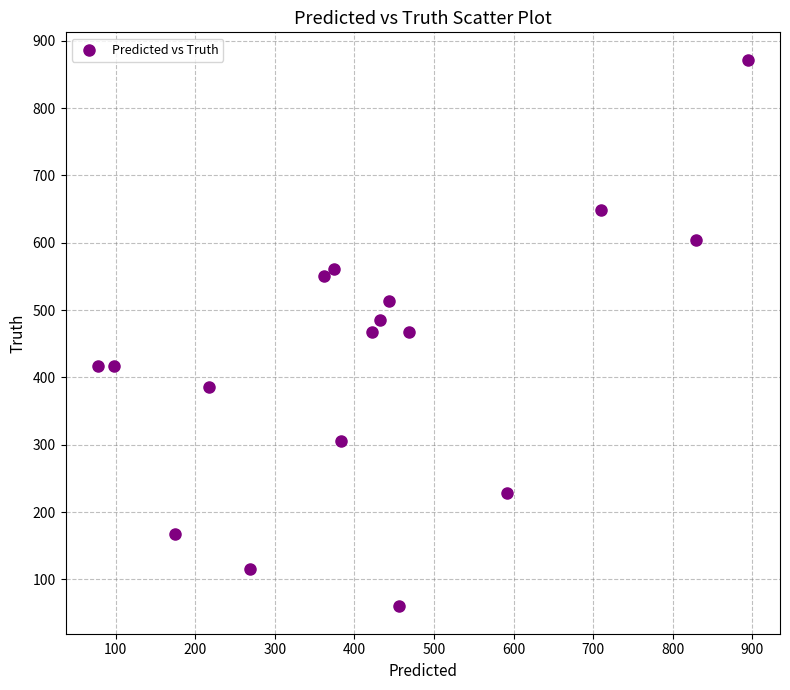

What is the range of Y values (max minus min)?

812